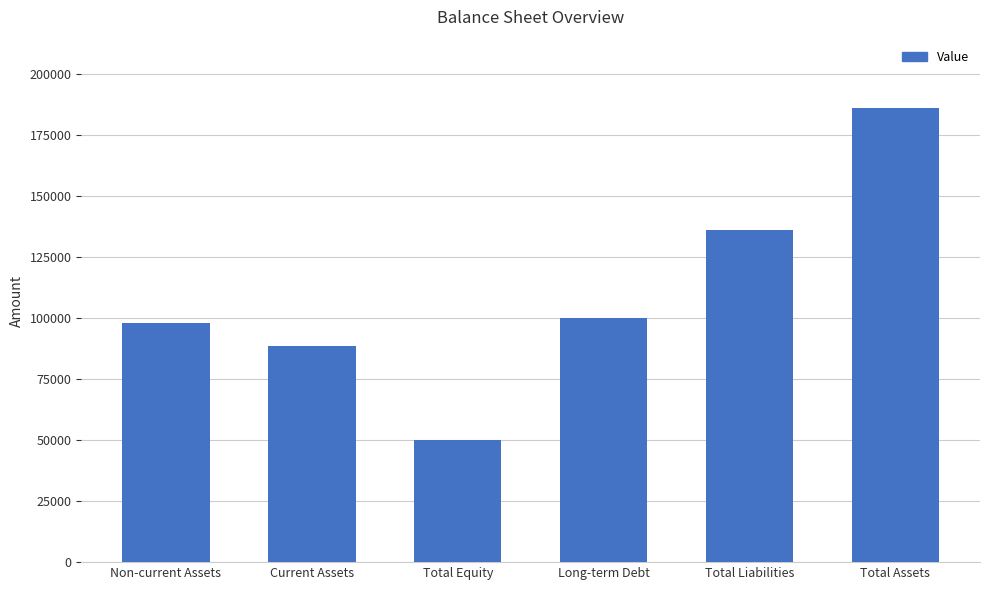

What is the average value?

109667